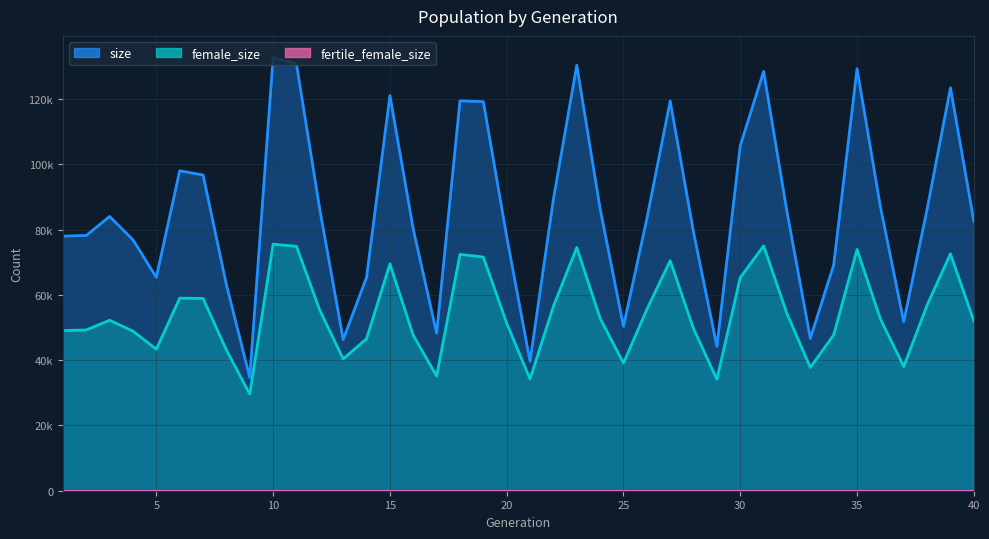

How many interior local peaks does the female_size series have?

10